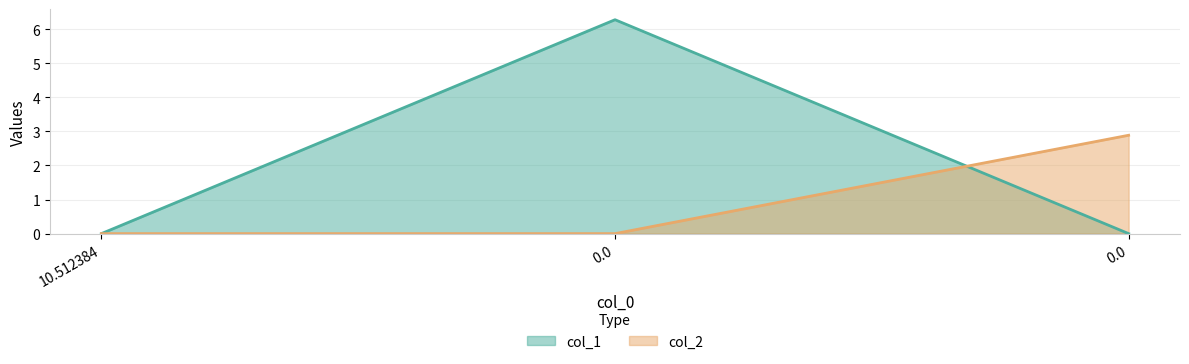

Does the chart display data point markers on the line(s)?

No